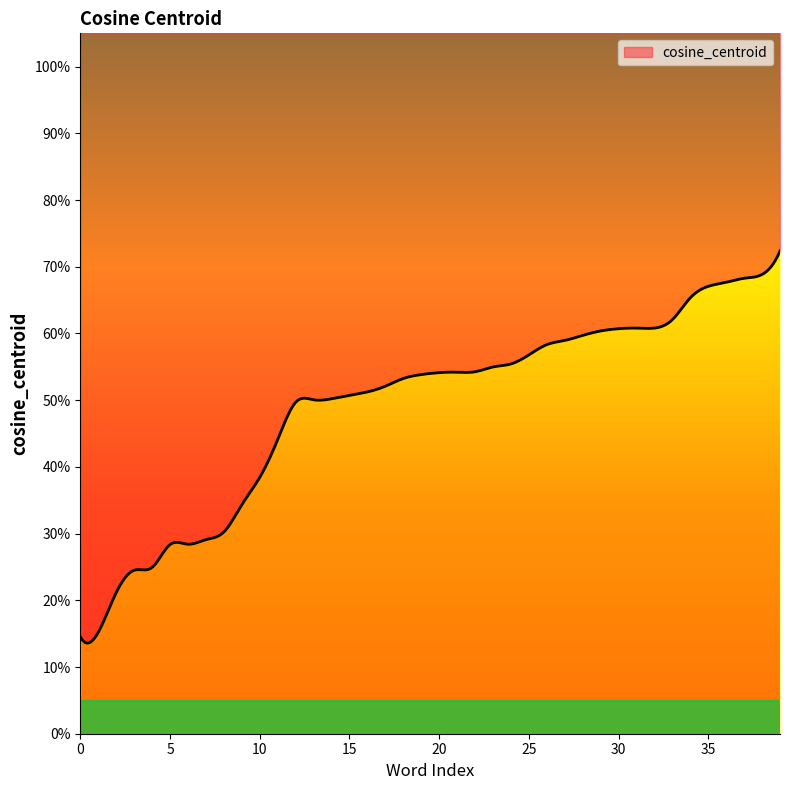

What is the average value?

0.5